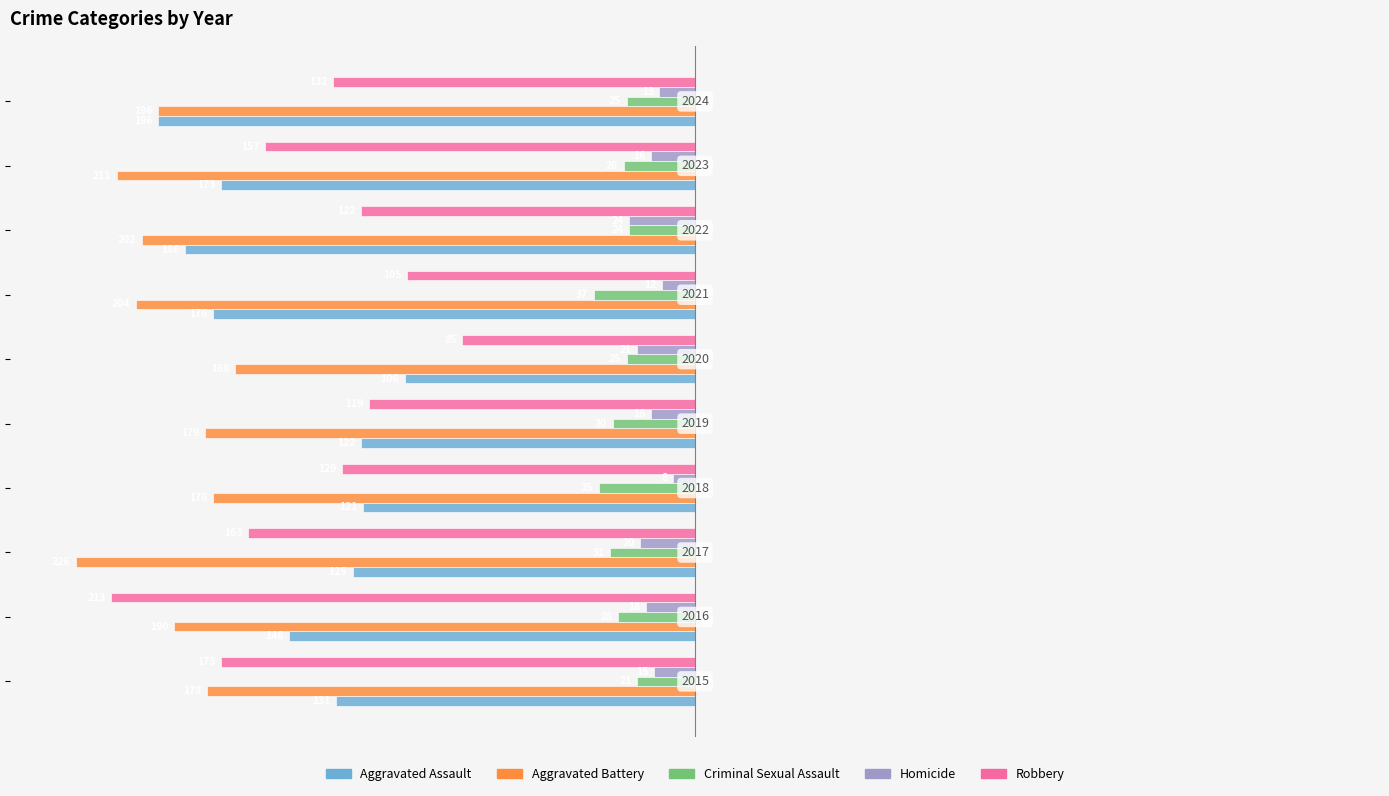

What are all the series names shown in the legend?

Aggravated Assault, Aggravated Battery, Criminal Sexual Assault, Homicide, Robbery